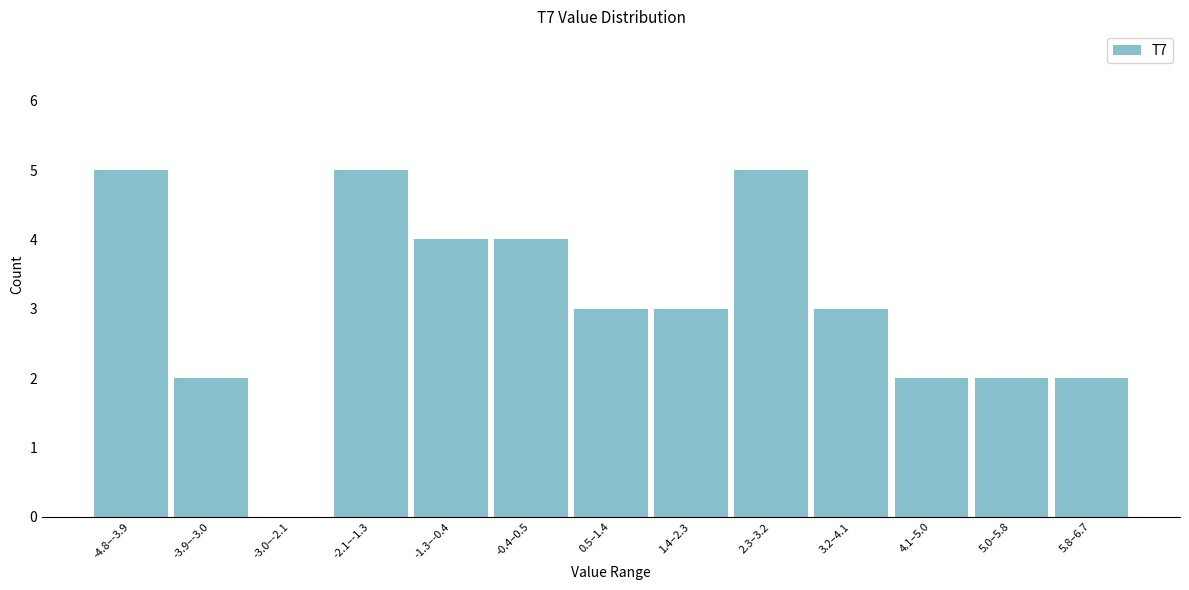

Reading right to left, what are all the values shown in this chart?

5.8–6.7=2	5.0–5.8=2	4.1–5.0=2	3.2–4.1=3	2.3–3.2=5	1.4–2.3=3	0.5–1.4=3	-0.4–0.5=4	-1.3–-0.4=4	-2.1–-1.3=5	-3.0–-2.1=0	-3.9–-3.0=2	-4.8–-3.9=5